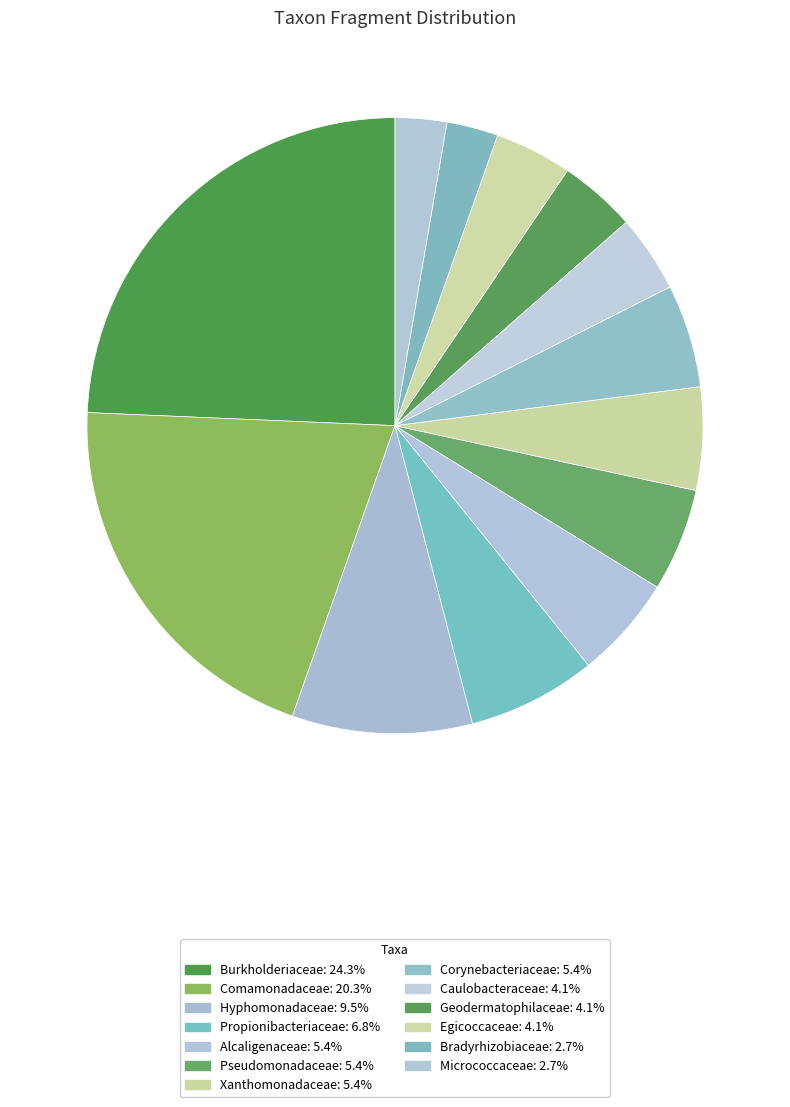

To the nearest percent, what is the combined percentage of Micrococcaceae and Hyphomonadaceae?

12%